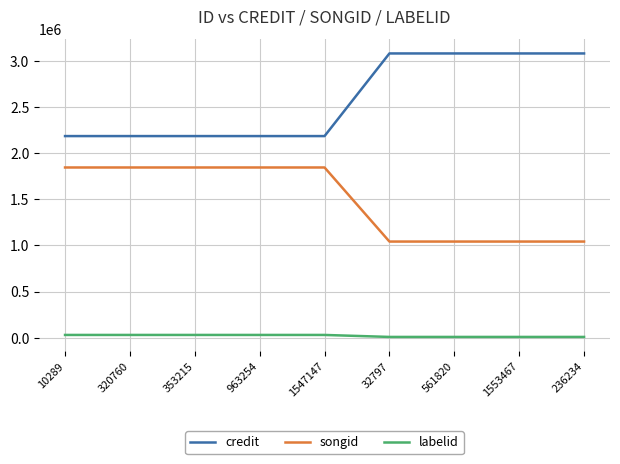

What is the maximum value for credit?

3081447